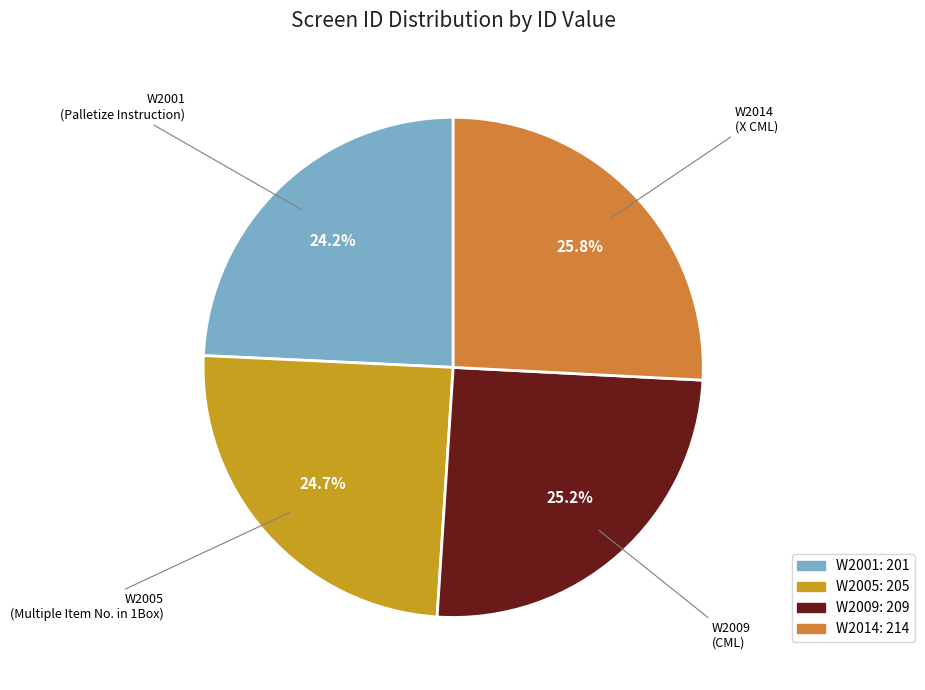

Is there any slice that represents more than half of the pie?

No